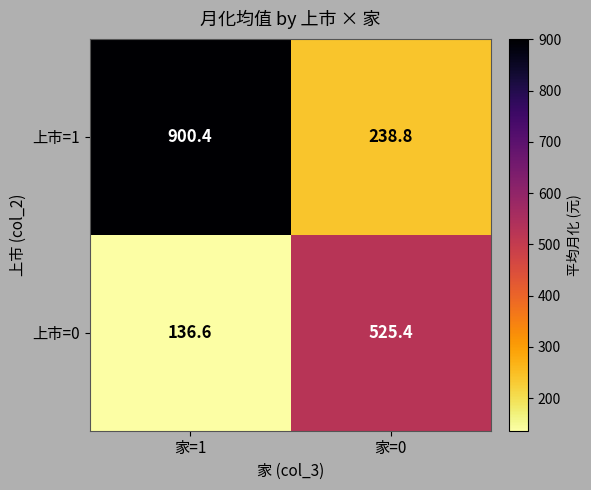

Rank the categories by 上市=1 value from highest to lowest.

家=1, 家=0